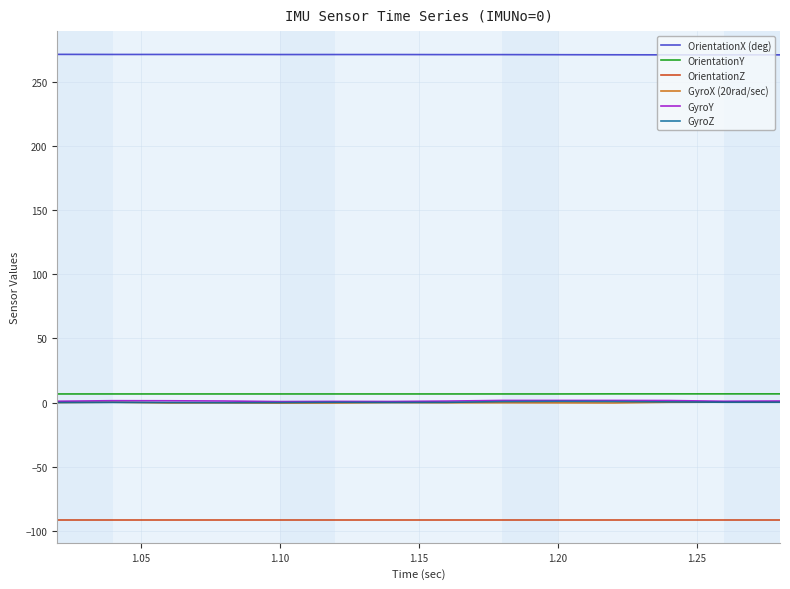

True or false: OrientationY and GyroX (20rad/sec) intersect in this chart.

False